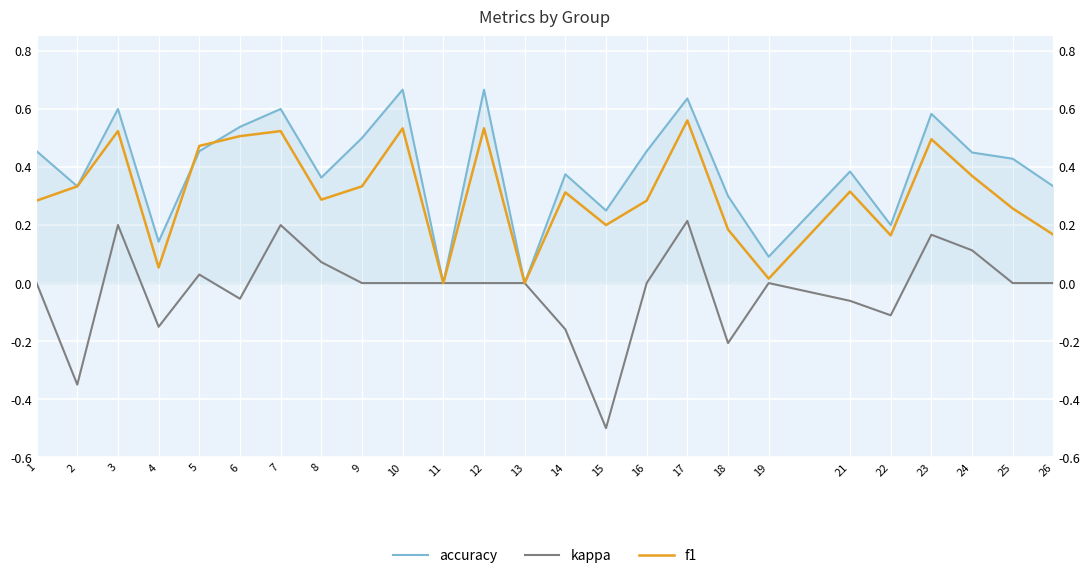

What is the spread (max minus min) of values at 3?

0.4